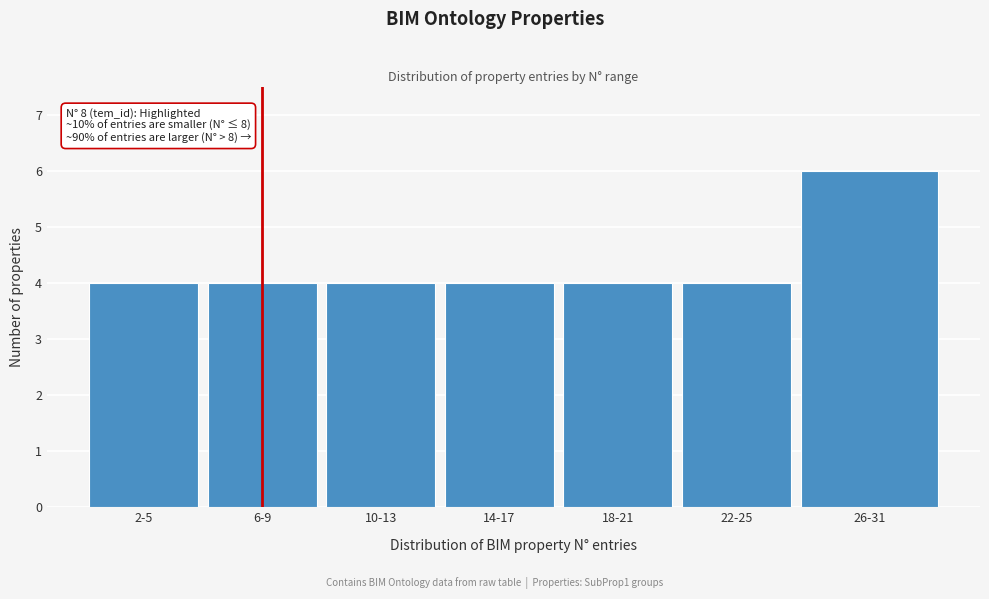

Reading left to right, extract all data points from this chart.

4	4	4	4	4	4	6